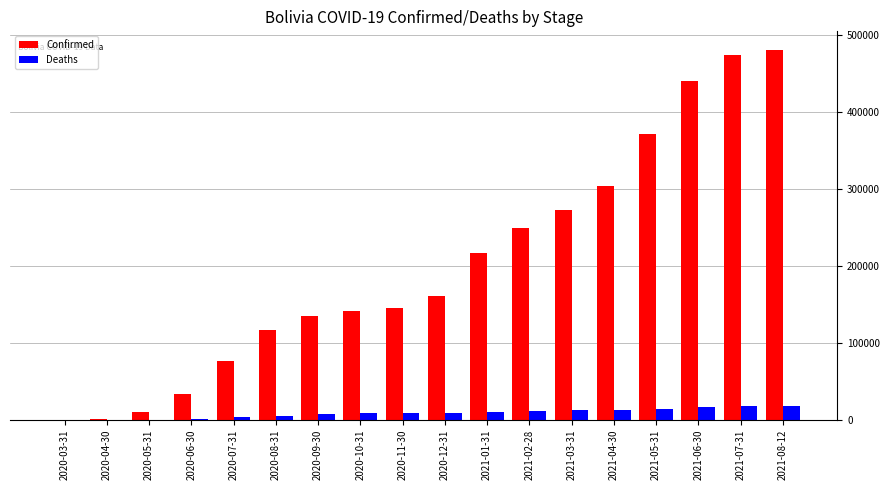

How many categories are shown in the chart?

18